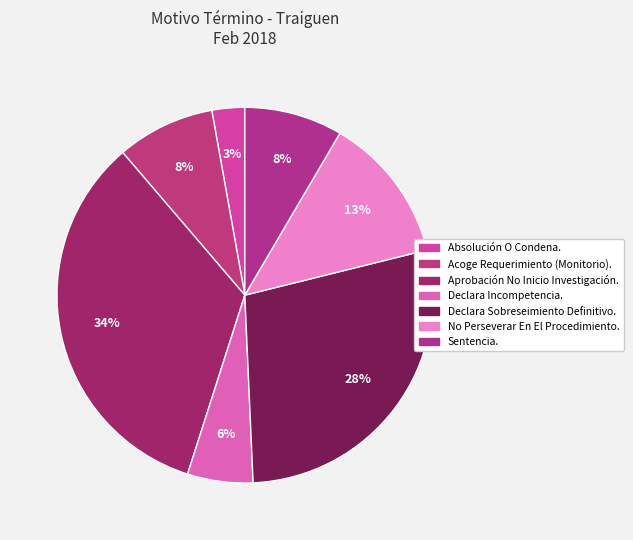

Is there a majority slice in this chart?

No